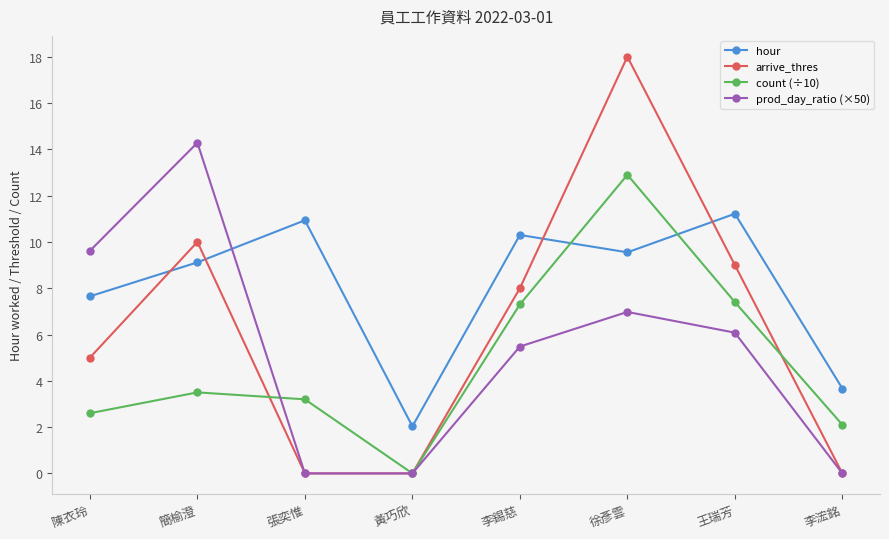

At 李錫慈, list the series in order from largest to smallest.

hour, arrive_thres, count (÷10), prod_day_ratio (×50)